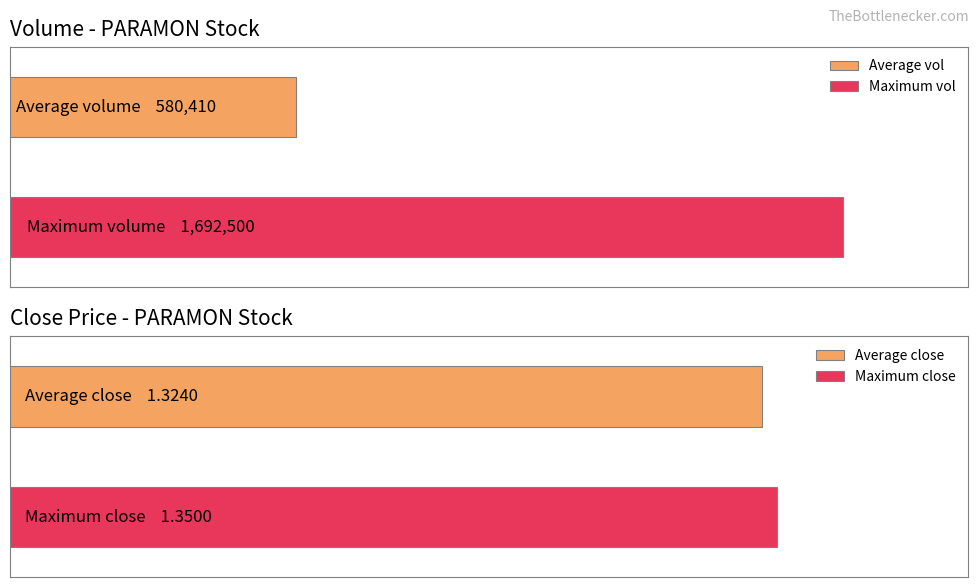

What is the average value of the close series?

1.3